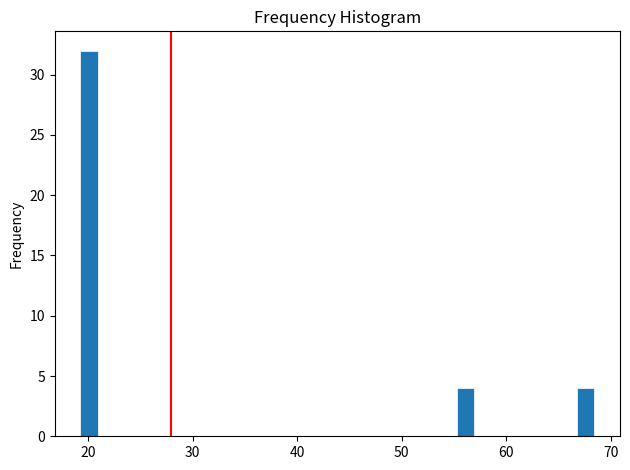

Around what value on the x-axis is the tallest bar? Give the approximate position of its centre, as read against the axis.

20